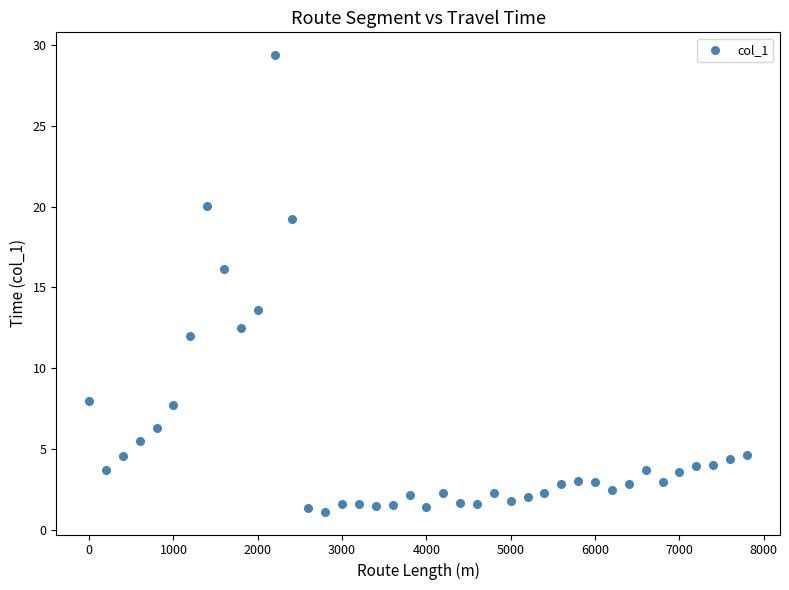

What is the range of X values (max minus min)?

7800.0